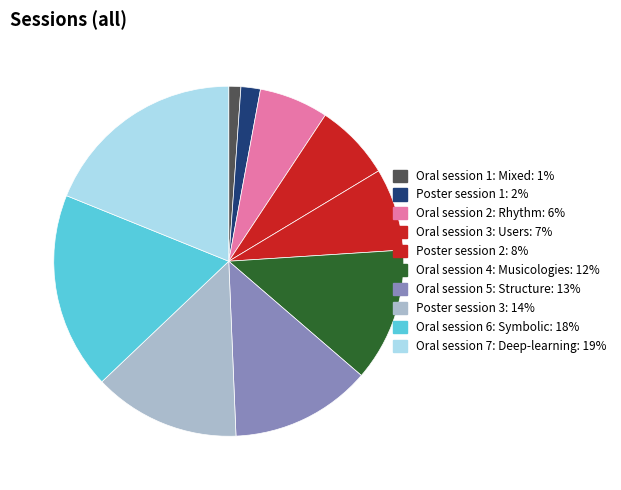

Rank the categories by value from lowest to highest.

Oral session 1: Mixed, Poster session 1, Oral session 2: Rhythm, Oral session 3: Users, Poster session 2, Oral session 4: Musicologies, Oral session 5: Structure, Poster session 3, Oral session 6: Symbolic, Oral session 7: Deep-learning